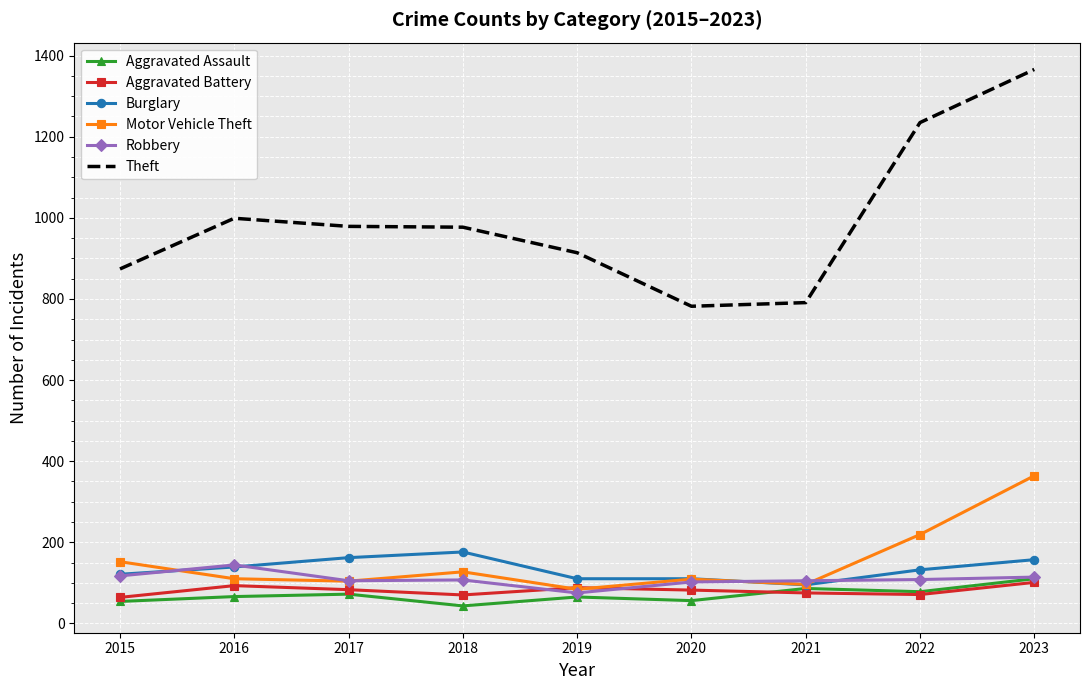

Which series has the widest spread of values?

Theft